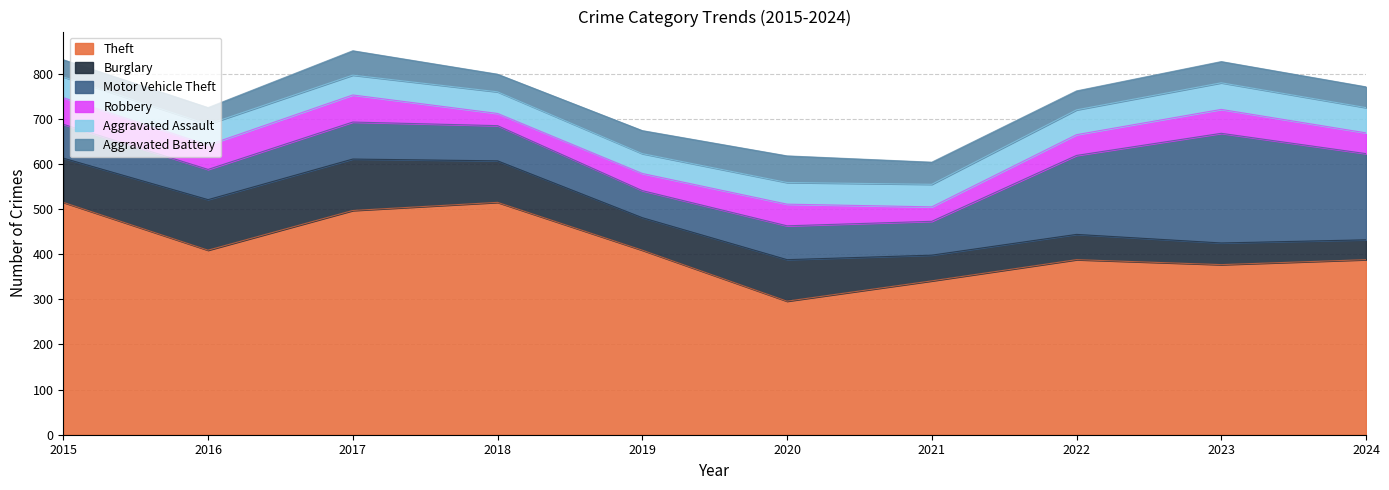

What is the highest value of the Aggravated Assault series?

59